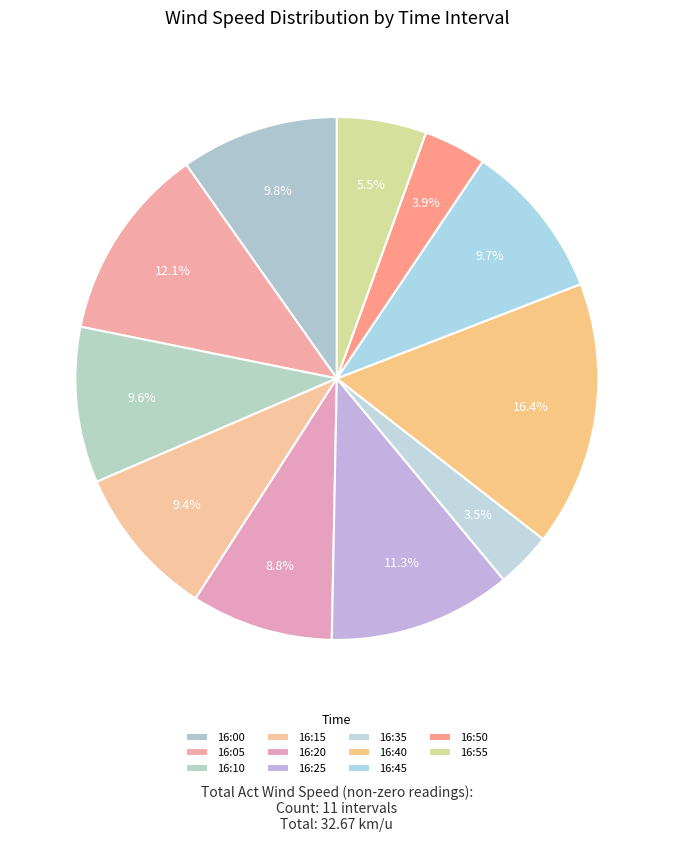

Which category has the biggest portion of the pie?

16:40